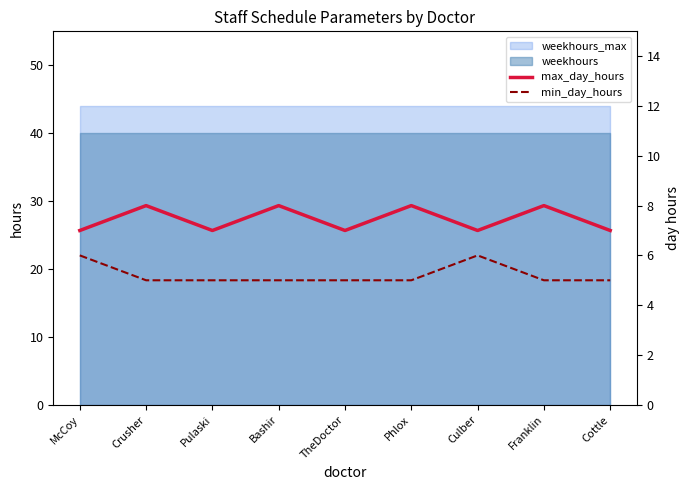

The value of min_day_hours at TheDoctor is 9. True or false?

False